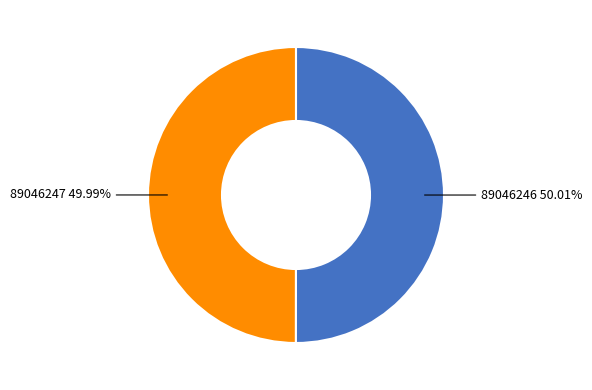

To the nearest percent, what is the average slice percentage?

50%